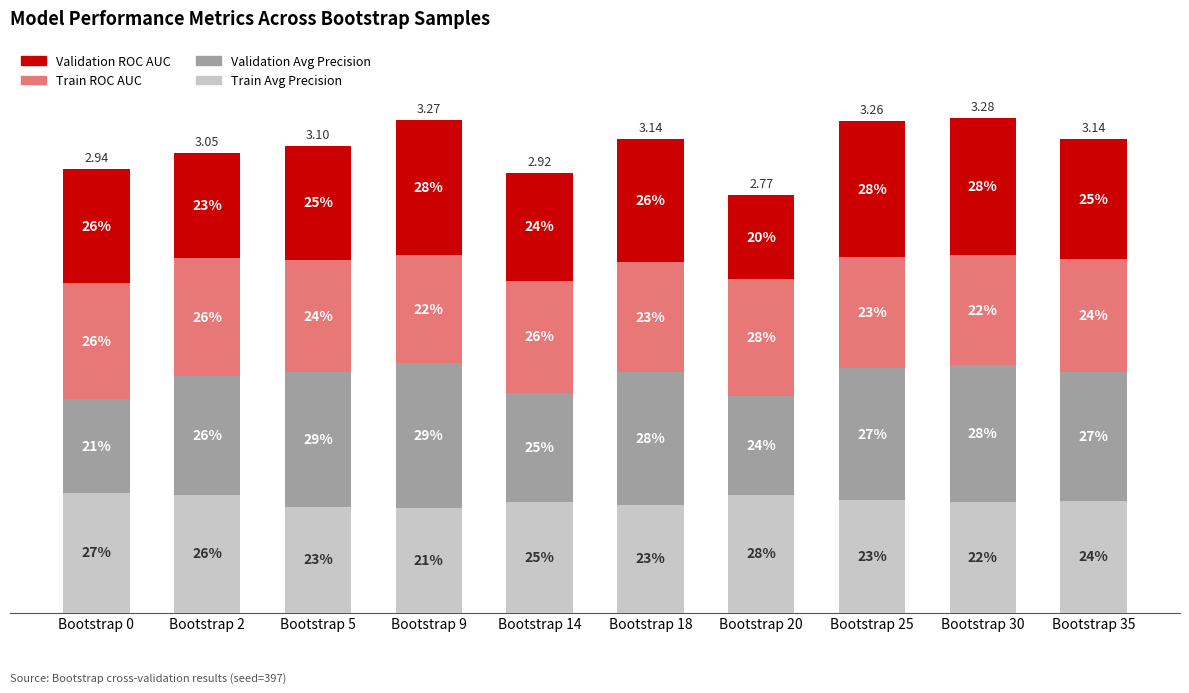

What are all the series names shown in the legend?

Validation ROC AUC, Train ROC AUC, Validation Avg Precision, Train Avg Precision